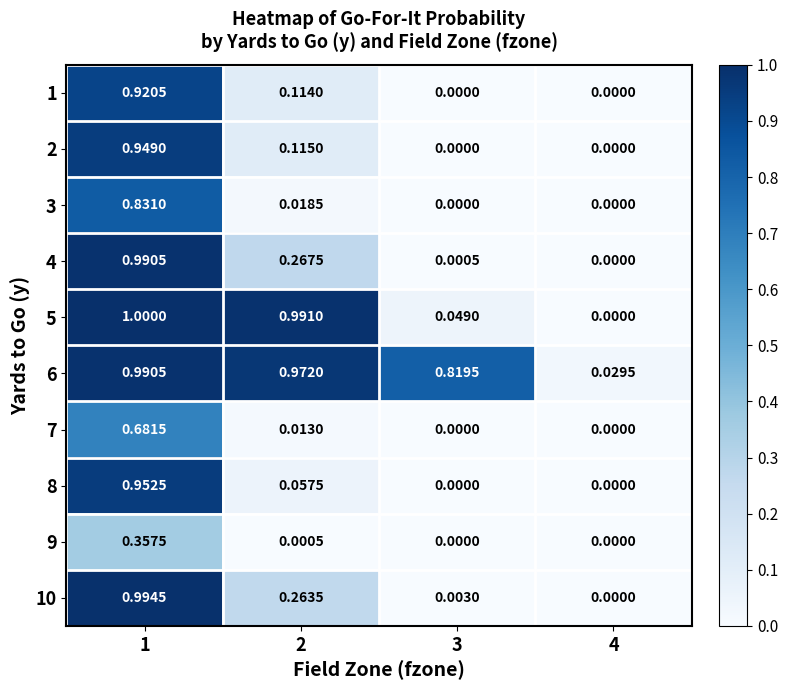

Reading right to left, what are all the values shown in this chart?

1: 4=0.0	3=0.0	2=0.1	1=0.9
2: 4=0.0	3=0.0	2=0.1	1=0.9
3: 4=0.0	3=0.0	2=0.0	1=0.8
4: 4=0.0	3=0.0	2=0.3	1=1.0
5: 4=0.0	3=0.0	2=1.0	1=1.0
6: 4=0.0	3=0.8	2=1.0	1=1.0
7: 4=0.0	3=0.0	2=0.0	1=0.7
8: 4=0.0	3=0.0	2=0.1	1=1.0
9: 4=0.0	3=0.0	2=0.0	1=0.4
10: 4=0.0	3=0.0	2=0.3	1=1.0